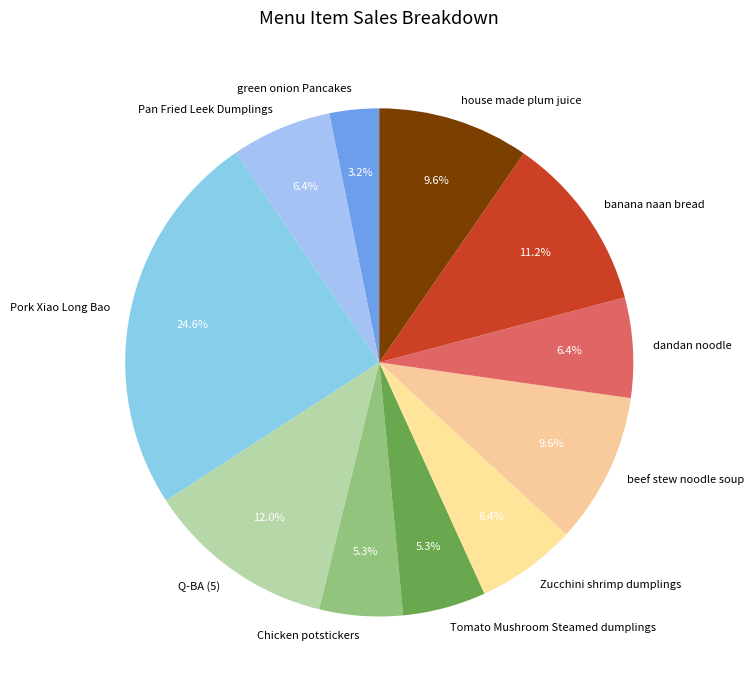

What percentage is the green onion Pancakes slice, to the nearest percent?

3%